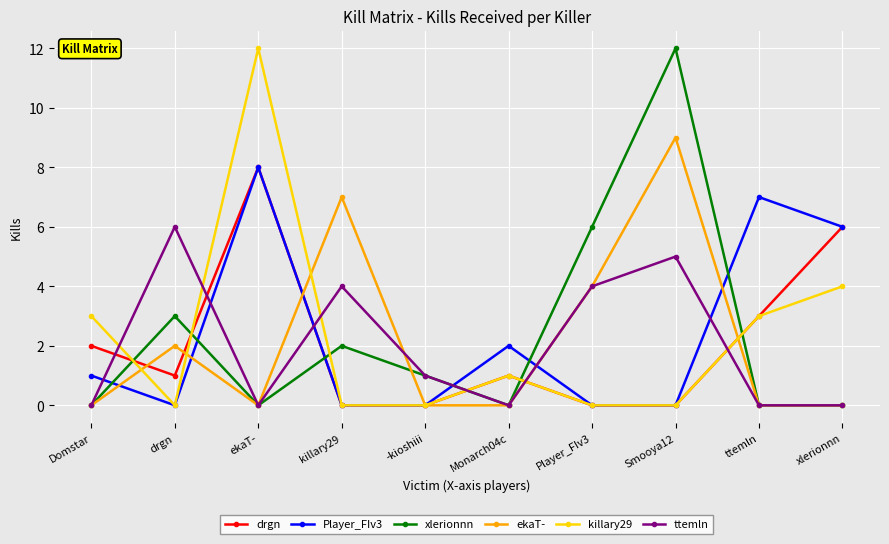

What is the highest value of the ekaT- series?

9